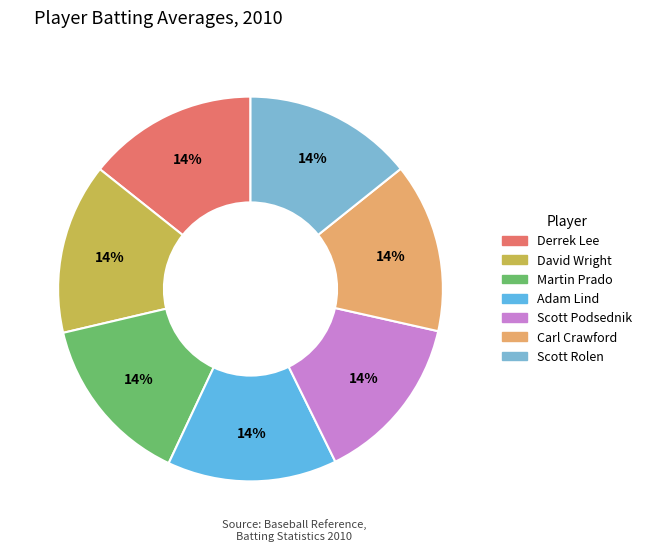

To the nearest percent, what is the average slice percentage?

14%